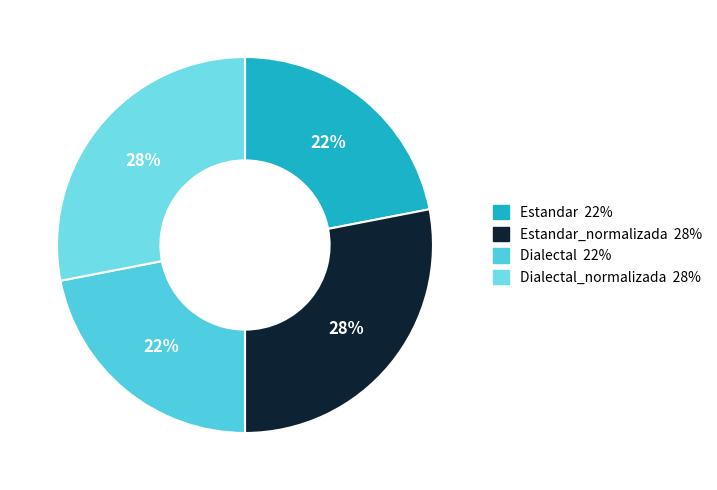

To the nearest percent, what is the difference between the largest and smallest slice percentages?

6%